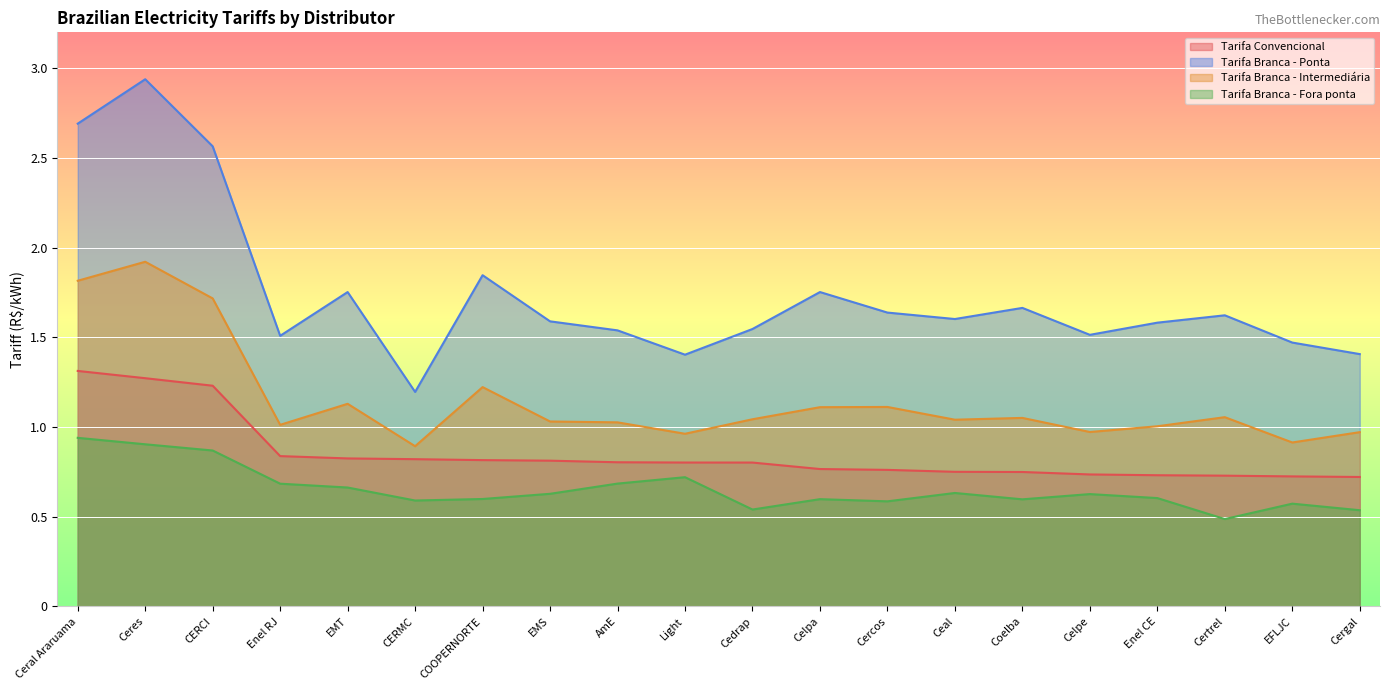

True or false: Tarifa Branca - Intermediária has more than 0 interior local peaks.

True